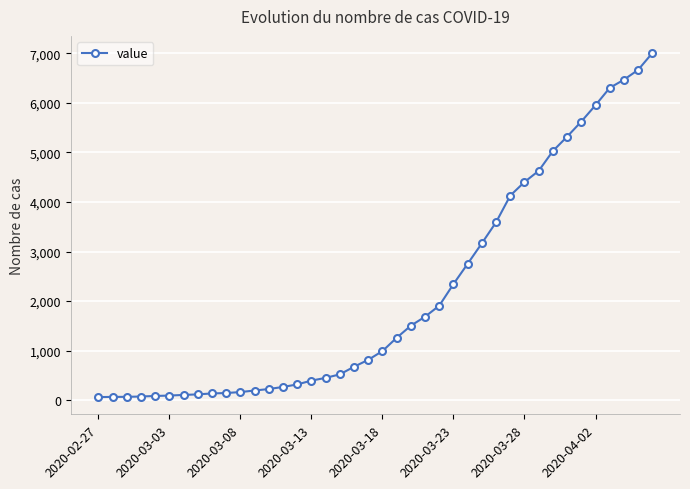

What is the greatest value displayed?

7003